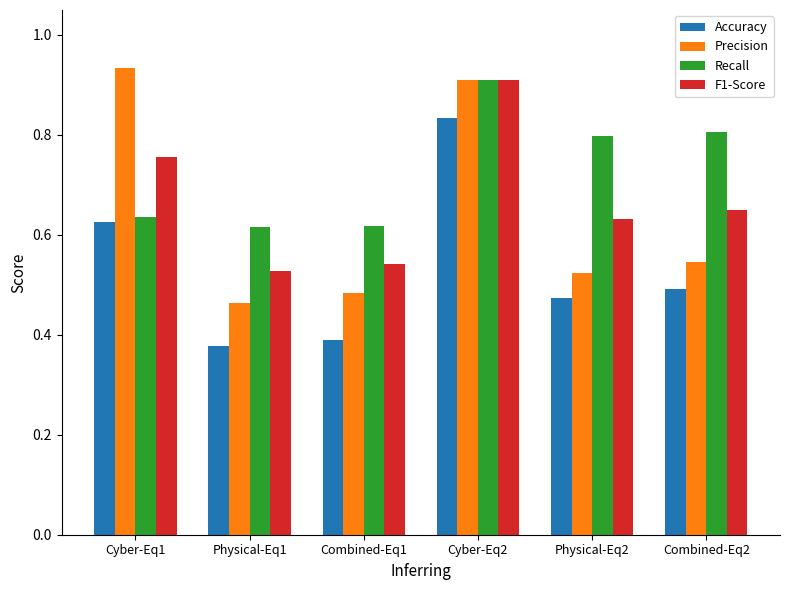

Which category has the highest value across all series?

Cyber-Eq1